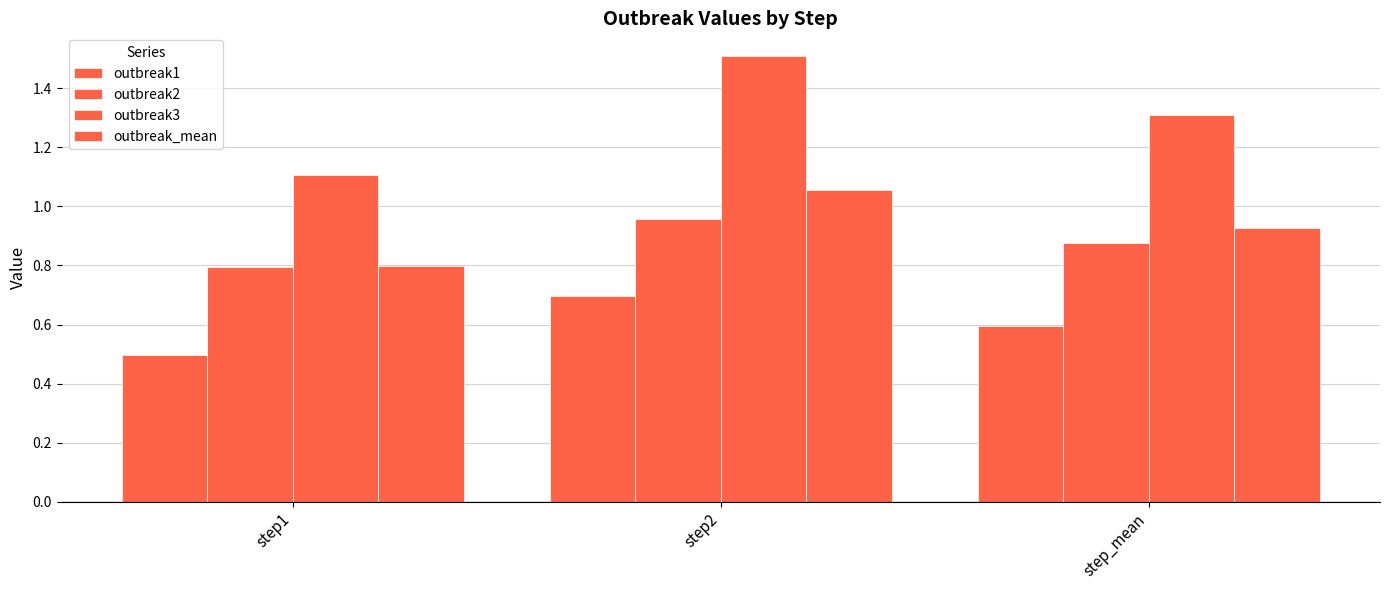

At how many categories does at least one series exceed 0?

3